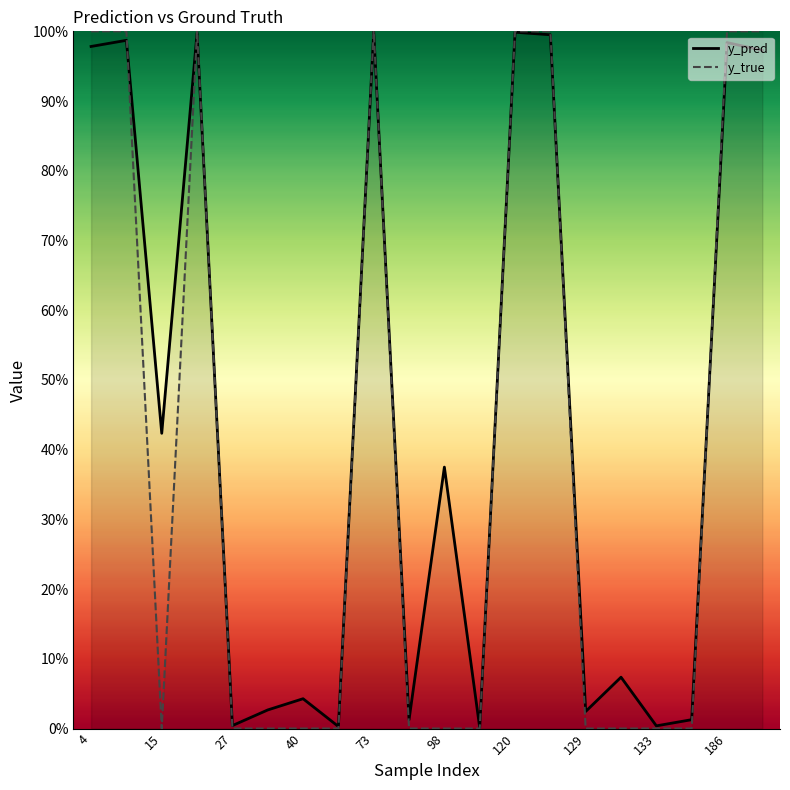

What is the difference between the y_true values at 16 and 15?

1.0